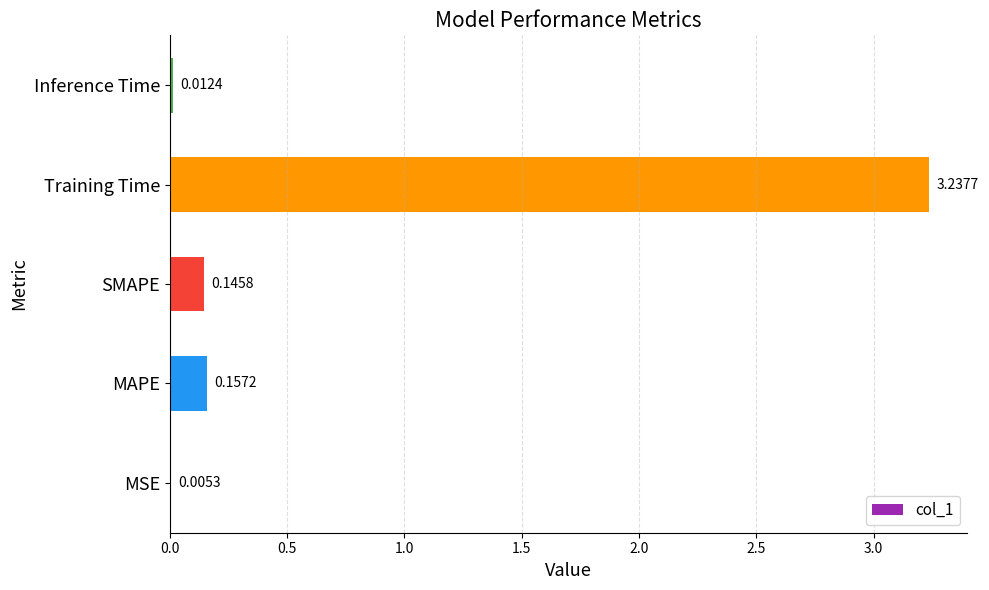

At which label is the value closest to 1?

MAPE